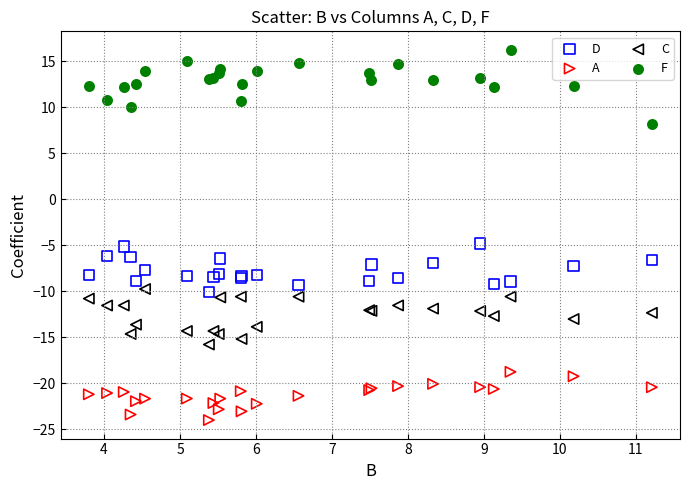

Which series contains the lowest Y value?

A